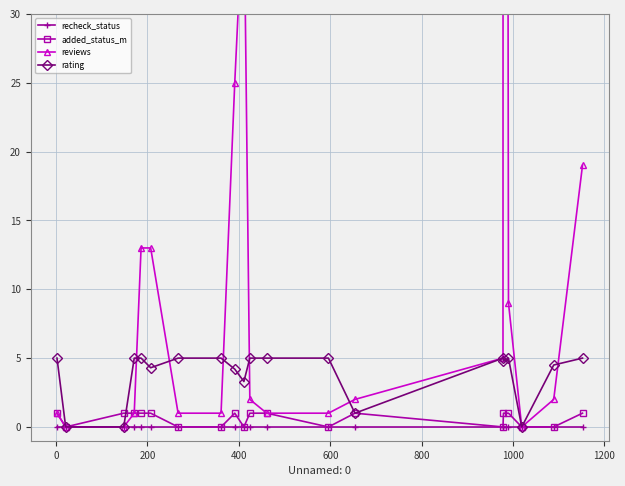

What is the maximum value for added_status_m?

1.0